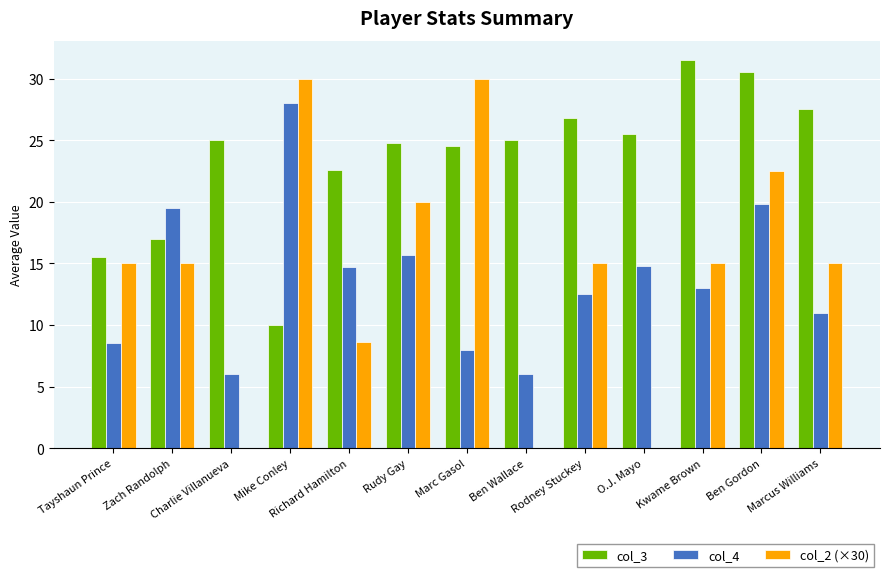

What is the difference between the col_3 values at Marc Gasol and Ben Gordon?

6.0